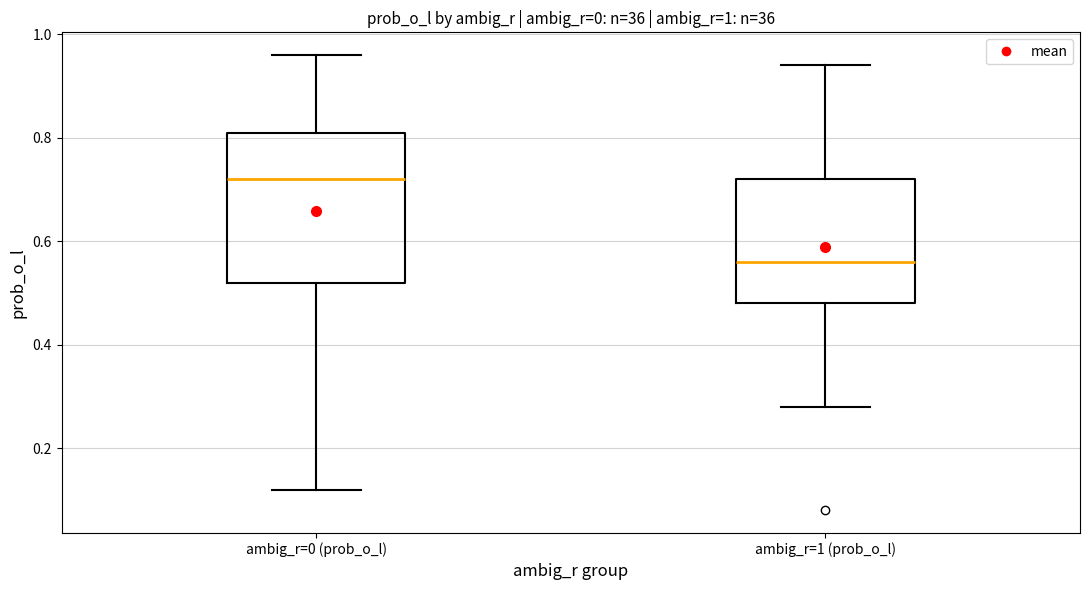

Comparing the boxes themselves (not the whiskers), which one is the tallest?

ambig_r=0 (prob_o_l)